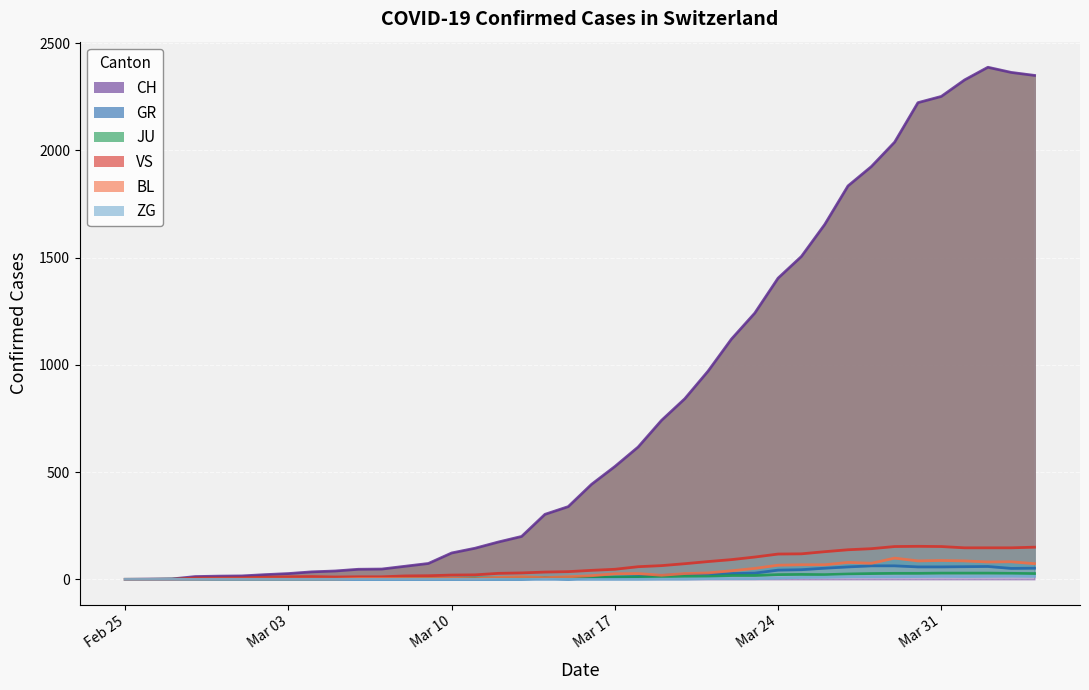

What is the highest value of the CH series?

2387